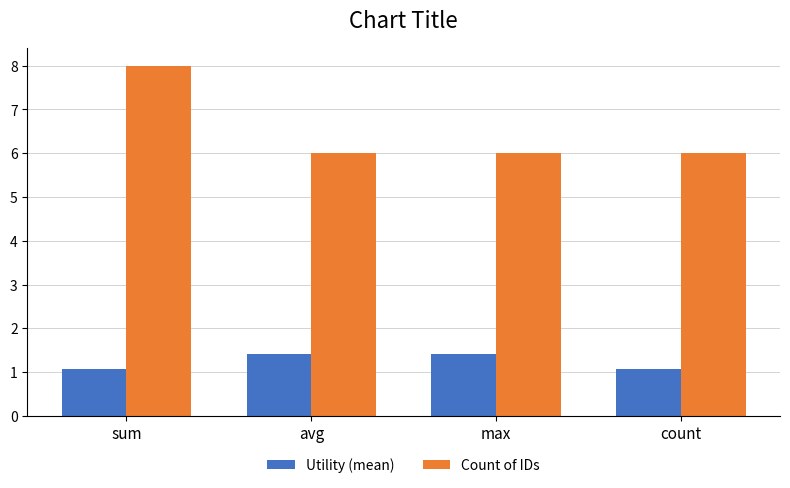

What is the label of the 3rd bar from the left?

max